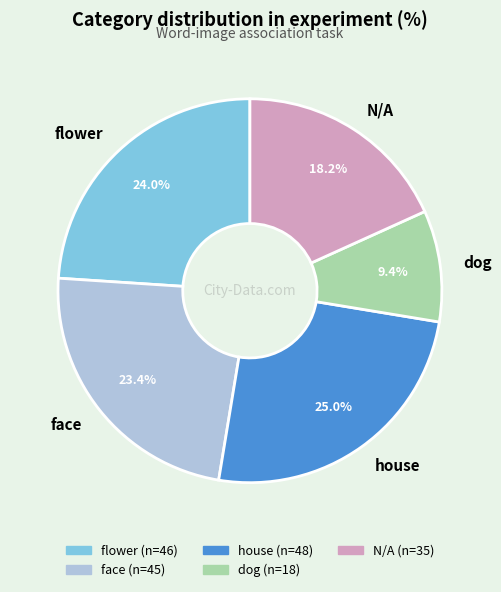

True or false: dog accounts for 9% of the total.

True